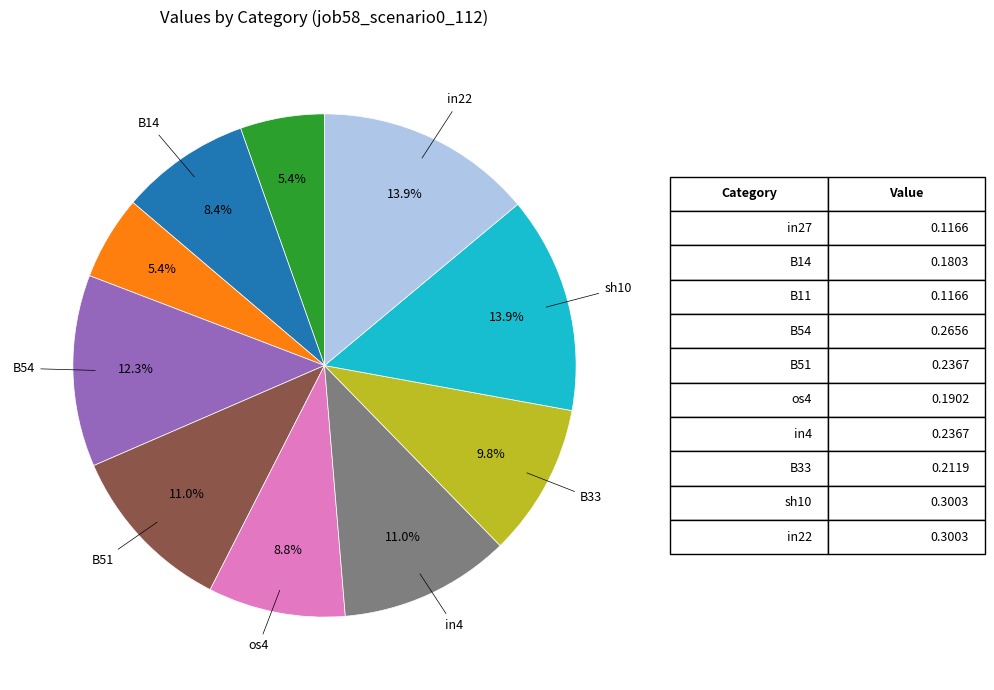

Does any single category account for the majority?

No